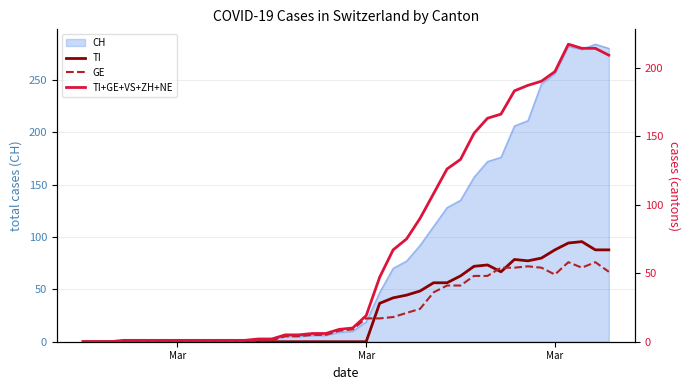

In TI+GE+VS+ZH+NE, how many points are higher than both neighbors (excluding endpoints)?

1